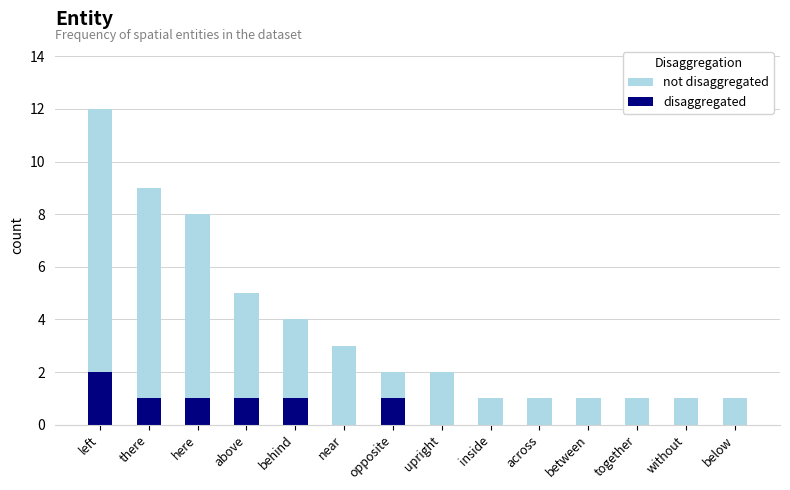

What is the spread (max minus min) of values at near?

3